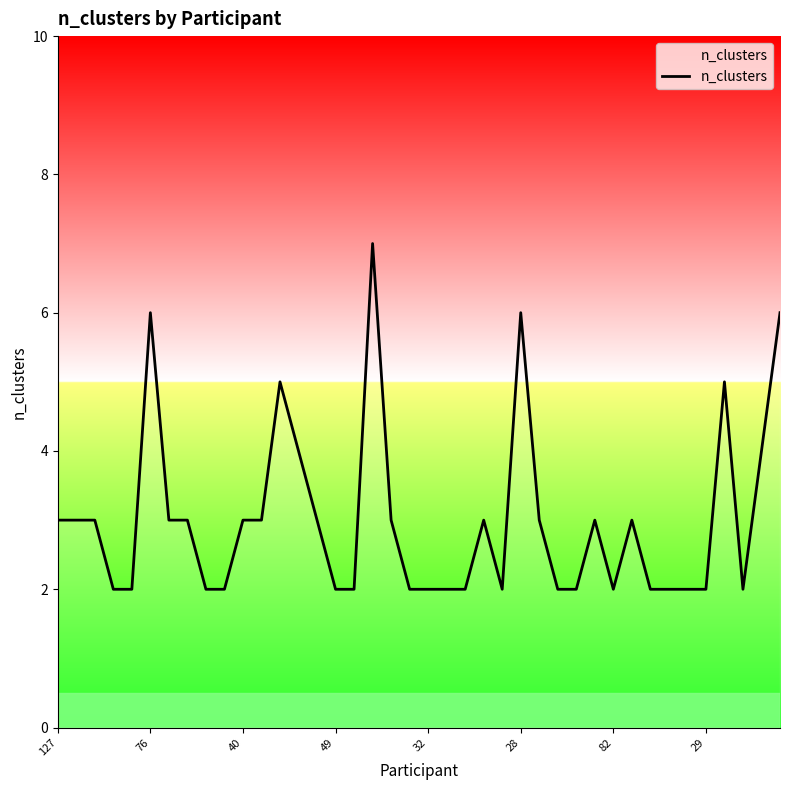

How many lines are shown in the chart?

1